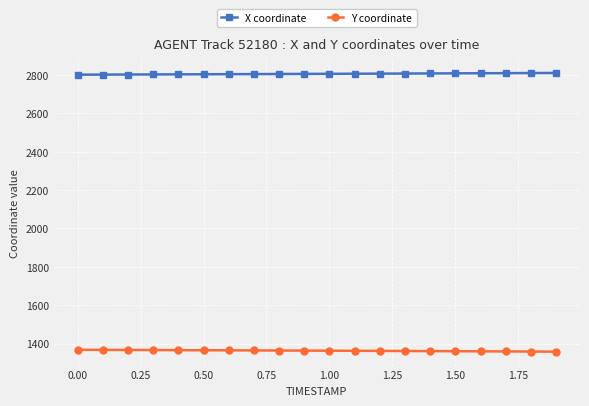

What is the smallest value displayed?

1357.6